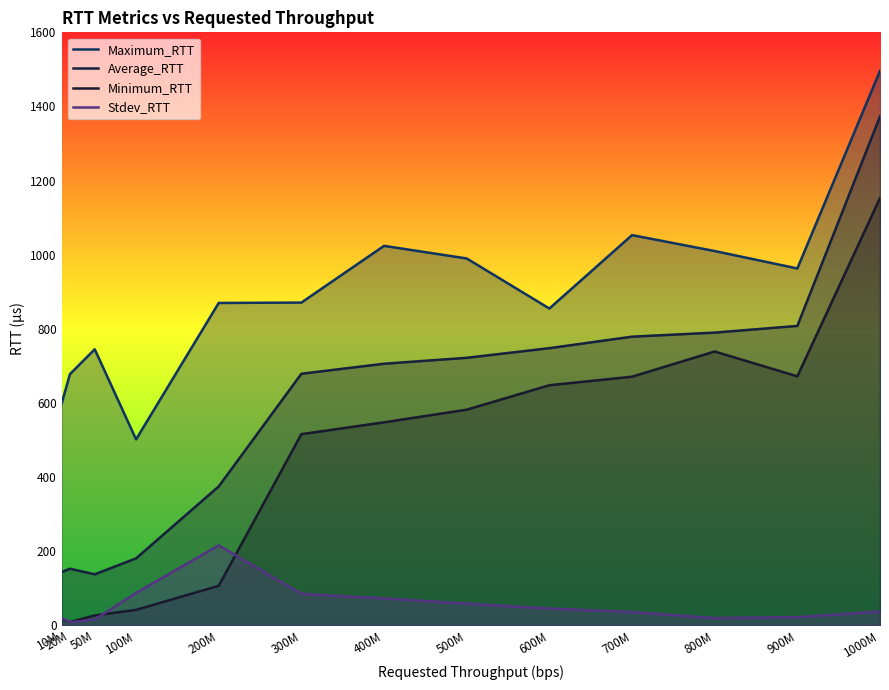

What position from the left is 800M?

11